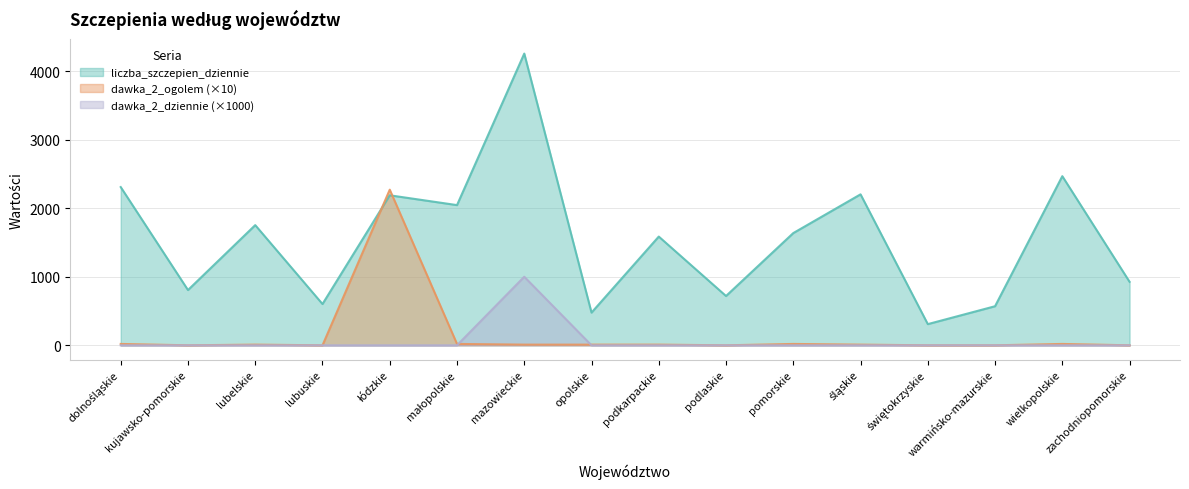

What position from the left is wielkopolskie?

15